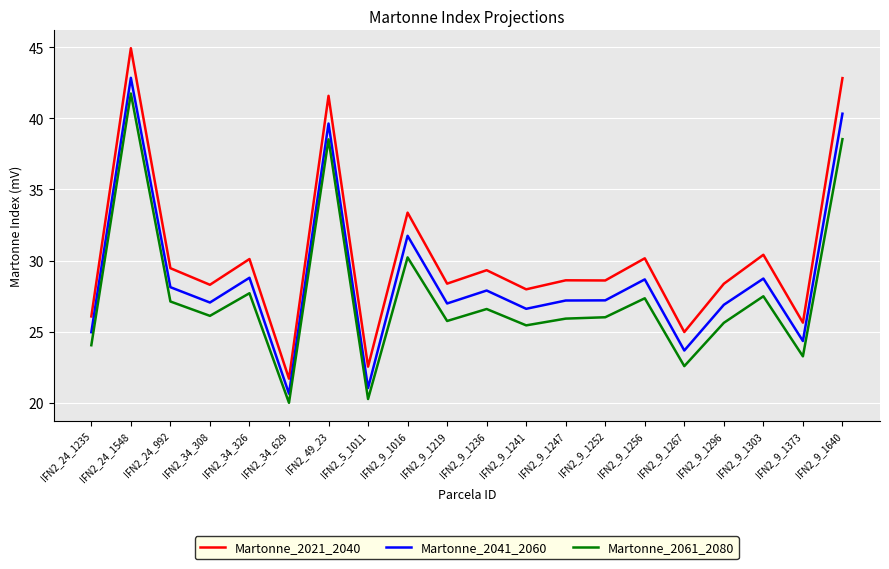

Rank the series by their maximum value, from highest to lowest.

Martonne_2021_2040, Martonne_2041_2060, Martonne_2061_2080